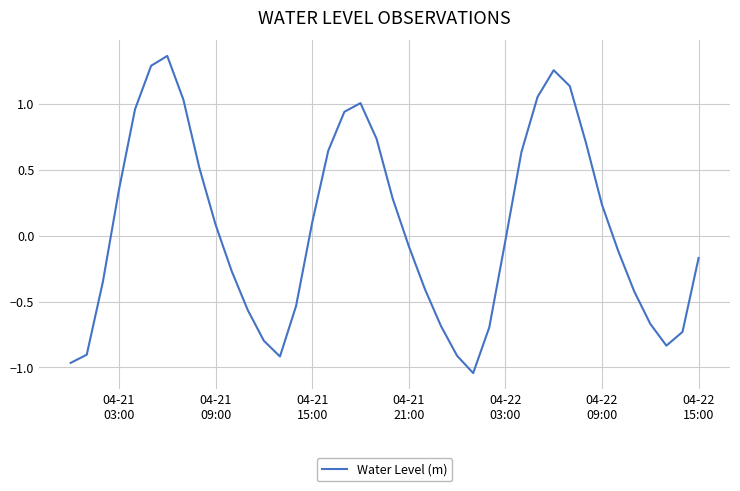

What is the difference between the maximum and minimum values?

2.4